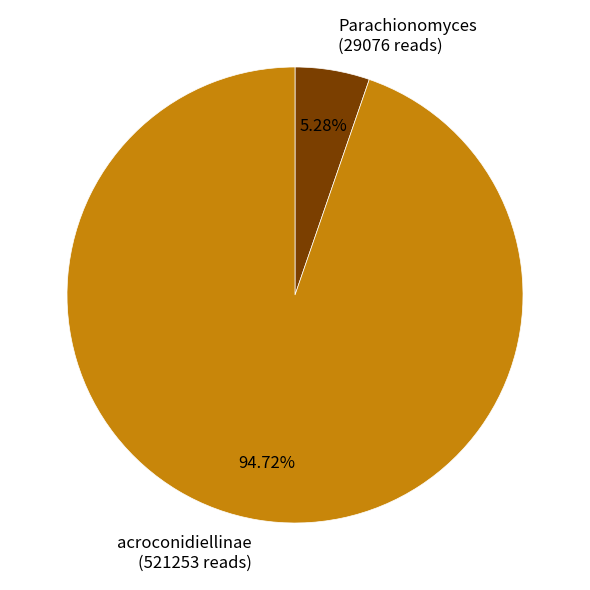

Between acroconidiellinae and Parachionomyces, which is larger?

acroconidiellinae